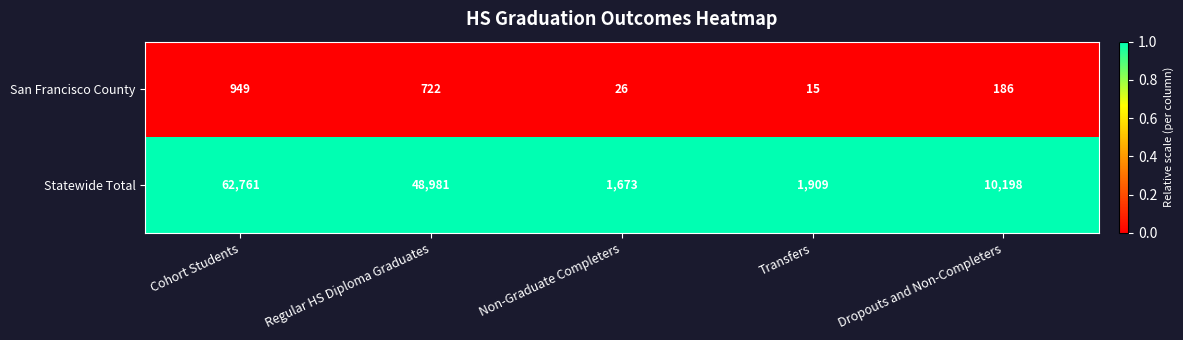

Reading left to right, list all the values displayed in this chart.

San Francisco County: 949	722	26	15	186
Statewide Total: 62761	48981	1673	1909	10198